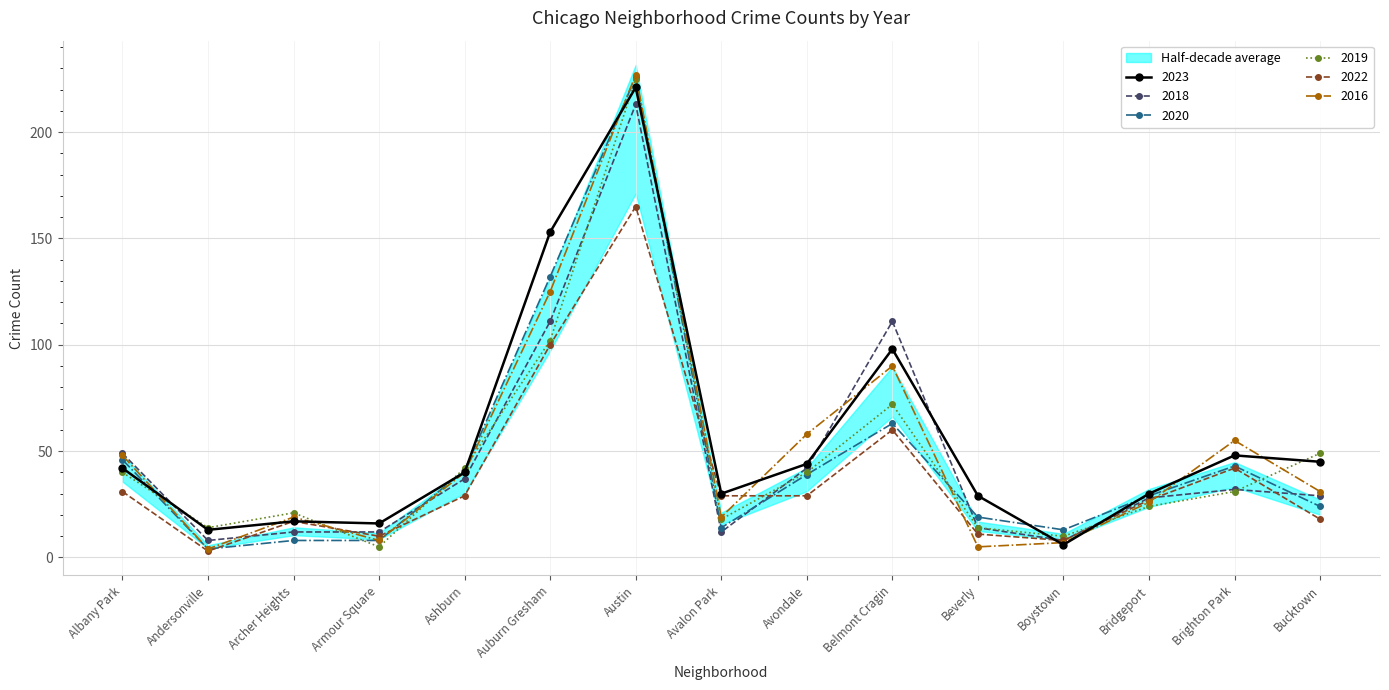

At which label is 2016 closest to 115?

Auburn Gresham